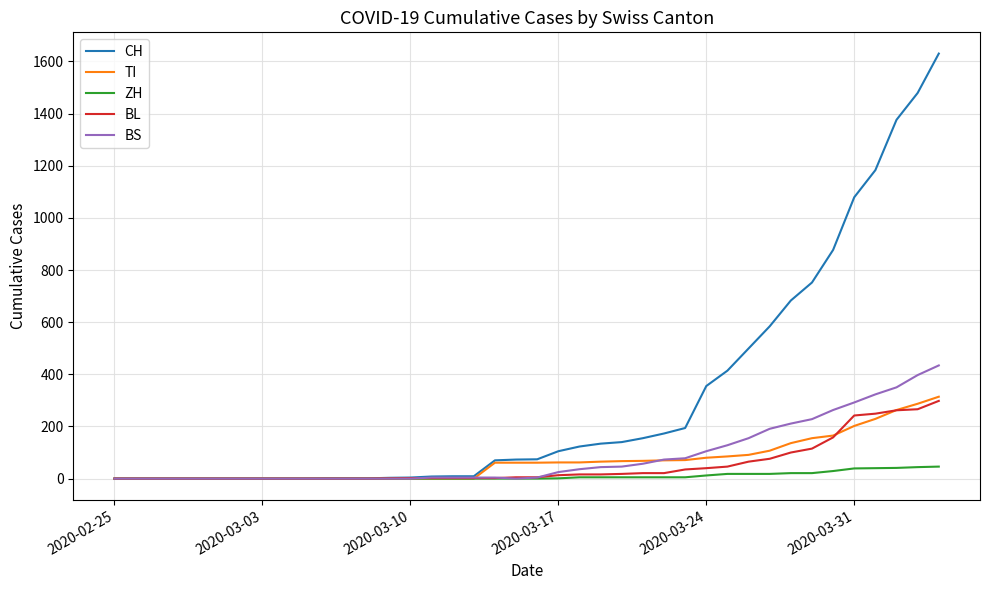

Is this an area chart (filled region under the line)?

No